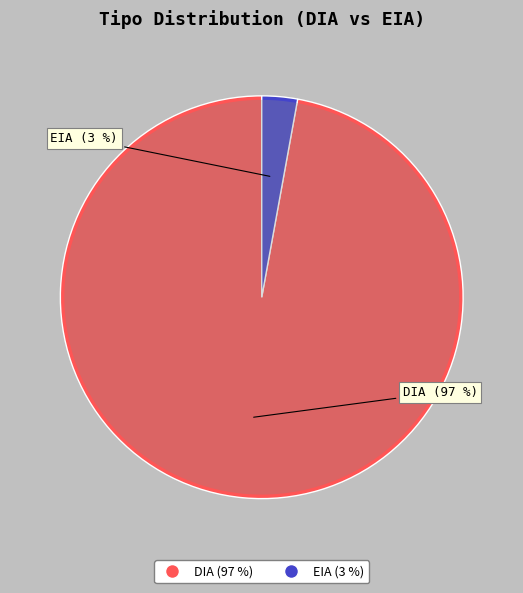

Which slice represents more than half of the pie?

DIA